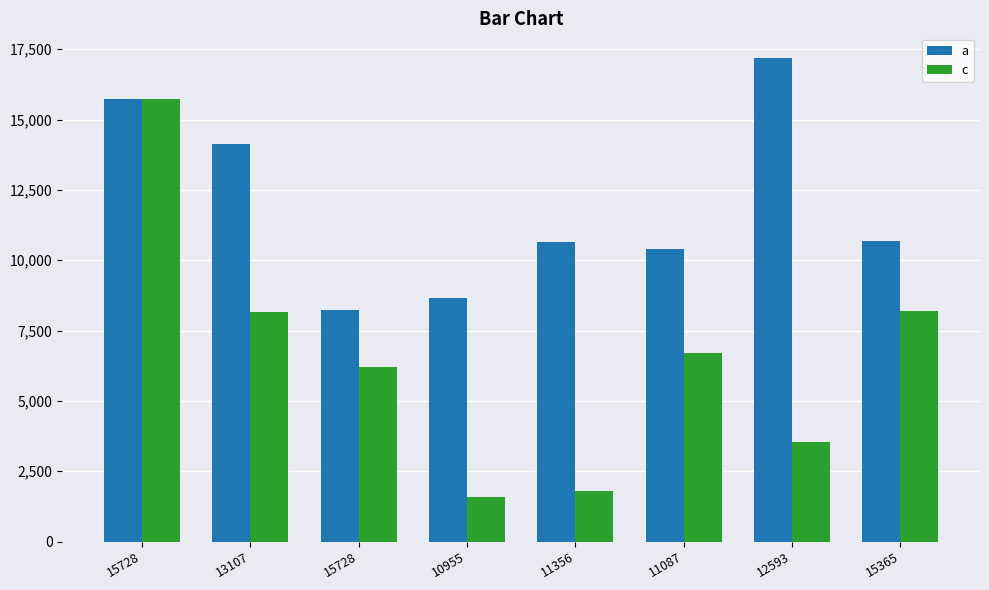

Reading left to right, what are all the values shown in this chart?

a: 15728=15728	13107=14140	15728=8236	10955=8643	11356=10635	11087=10417	12593=17207	15365=10688
c: 15728=15728	13107=8169	15728=6205	10955=1592	11356=1813	11087=6686	12593=3527	15365=8210